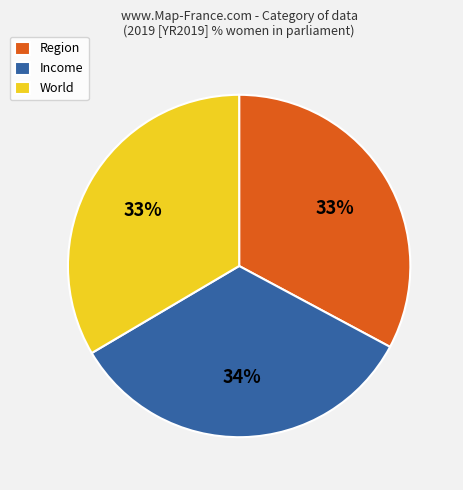

Between Income and Region, which is larger?

Income